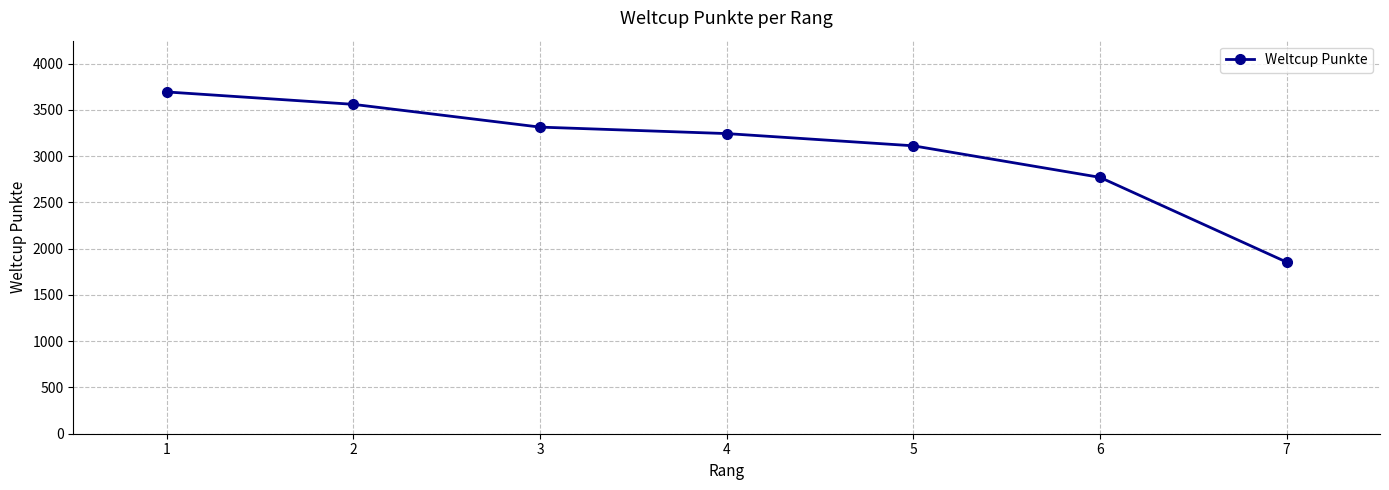

What is the difference between the values at 7 and 2?

1705